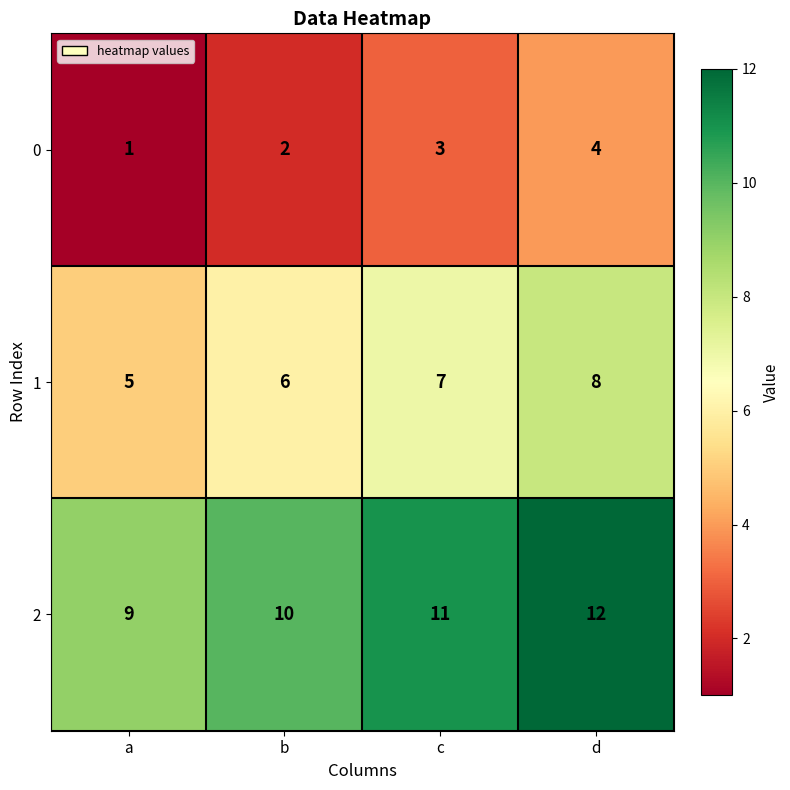

Which series has the largest total across all categories?

2